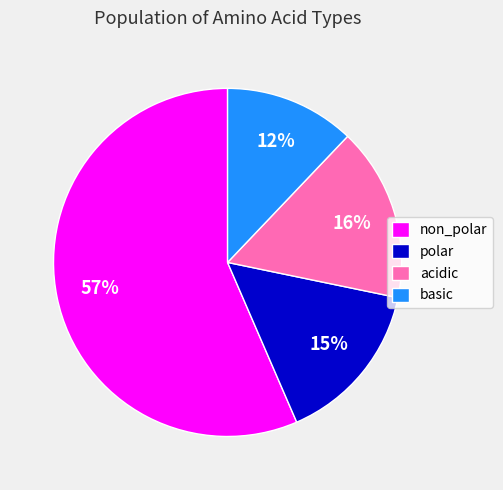

To the nearest percent, what percentage of the pie is acidic?

16%